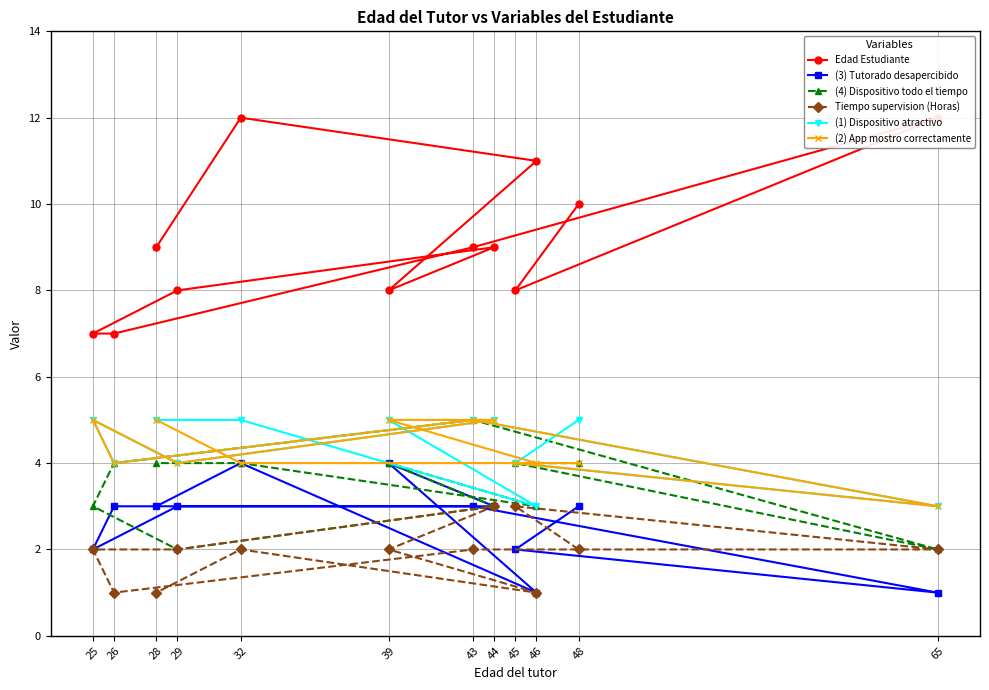

Read the (4) Dispositivo todo el tiempo value at 26.

4